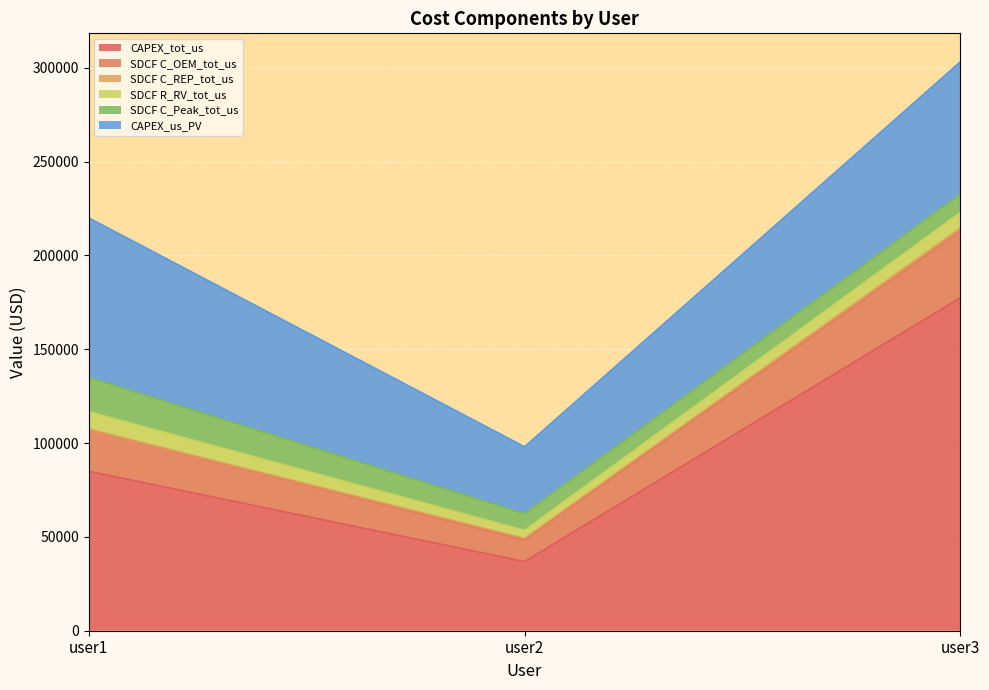

Reading right to left, transcribe all the data shown in this chart.

CAPEX_tot_us: user3=177428.2	user2=36868.8	user1=85000.0
SDCF C_OEM_tot_us: user3=35626.4	user2=11581.9	user1=22316.2
SDCF C_REP_tot_us: user3=1509.3	user2=800.3	user1=0.0
SDCF R_RV_tot_us: user3=8353.4	user2=4242.9	user1=9412.5
SDCF C_Peak_tot_us: user3=9783.2	user2=8840.5	user1=18246.6
CAPEX_us_PV: user3=70474.4	user2=35684.9	user1=85000.0